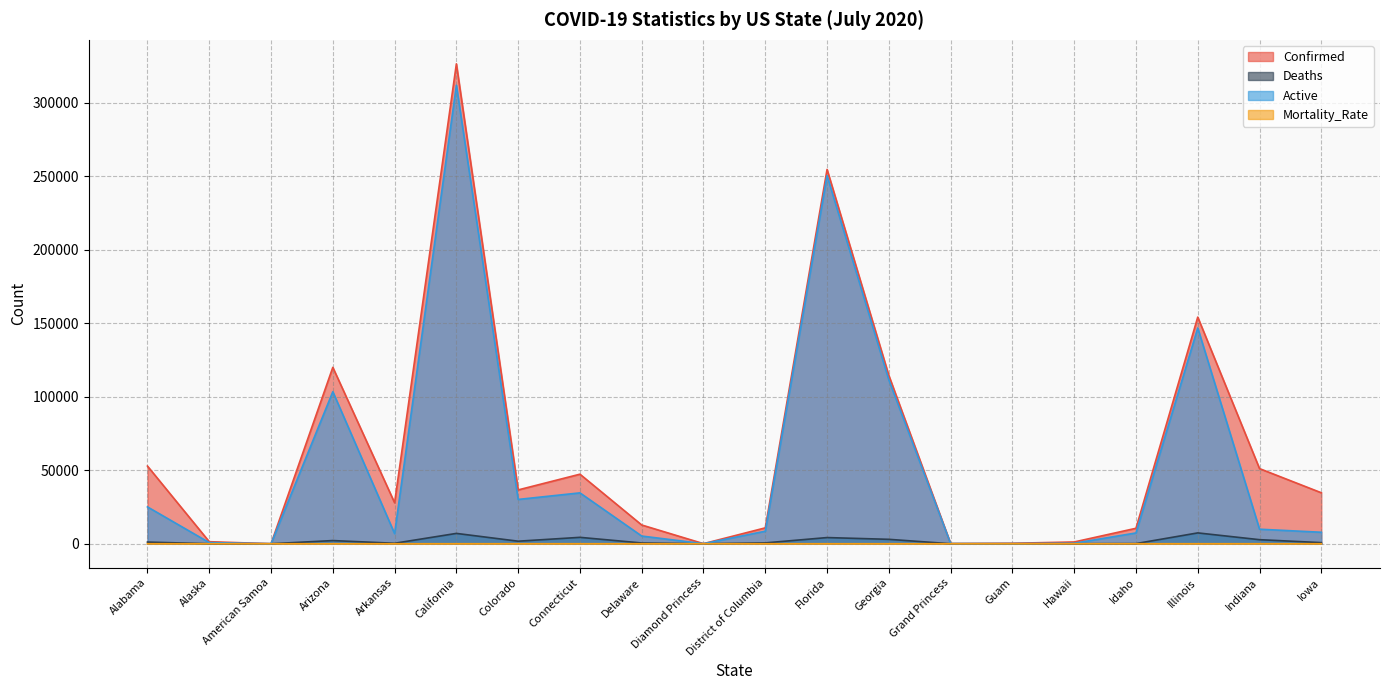

Which label corresponds to the smallest value in the chart?

American Samoa